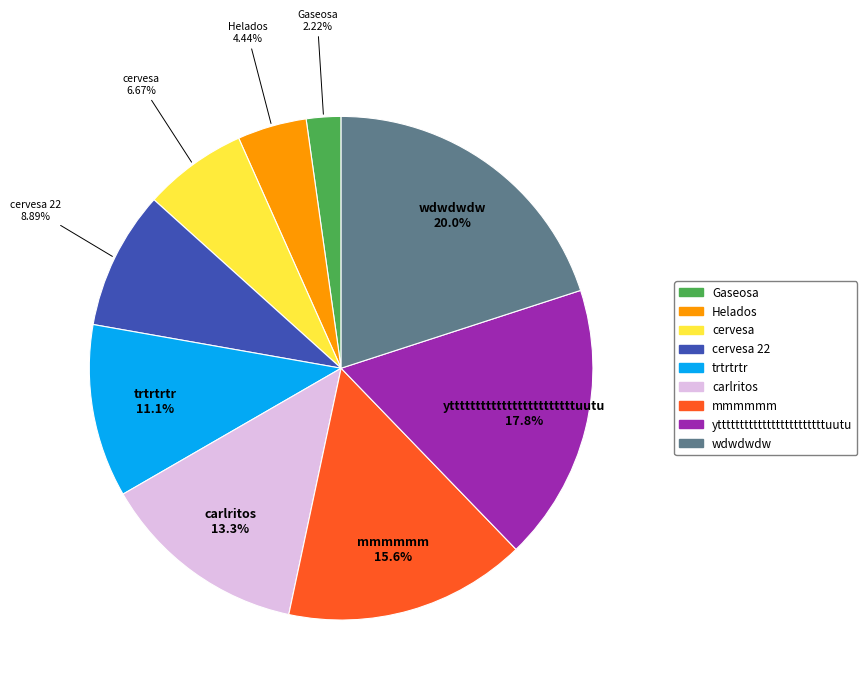

To the nearest percent, what is the difference between the largest and smallest slice percentages?

18%